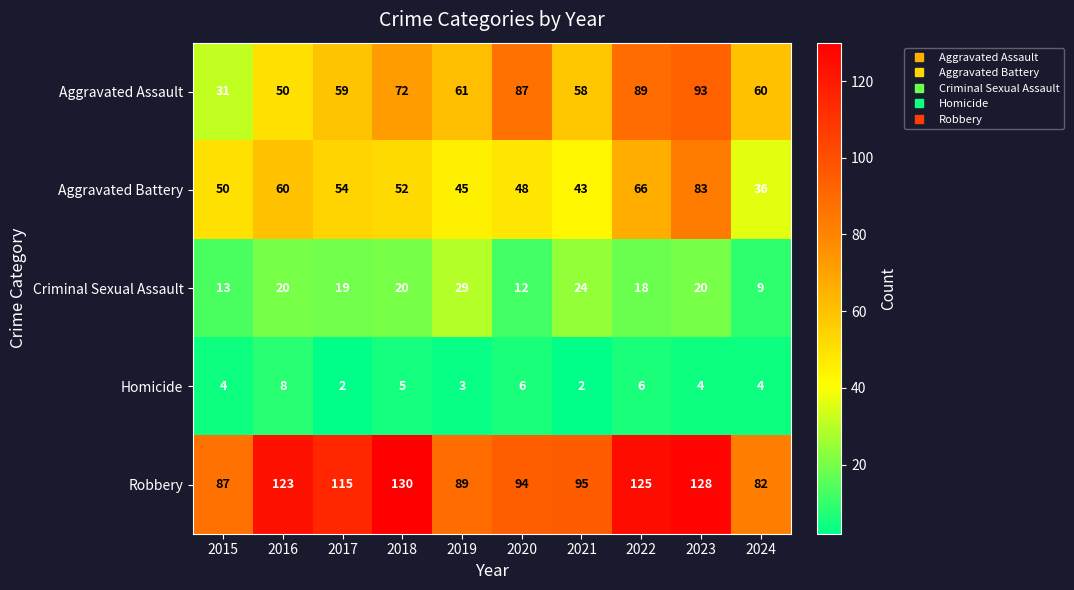

Is it true that Aggravated Battery equals 45 at 2019?

True